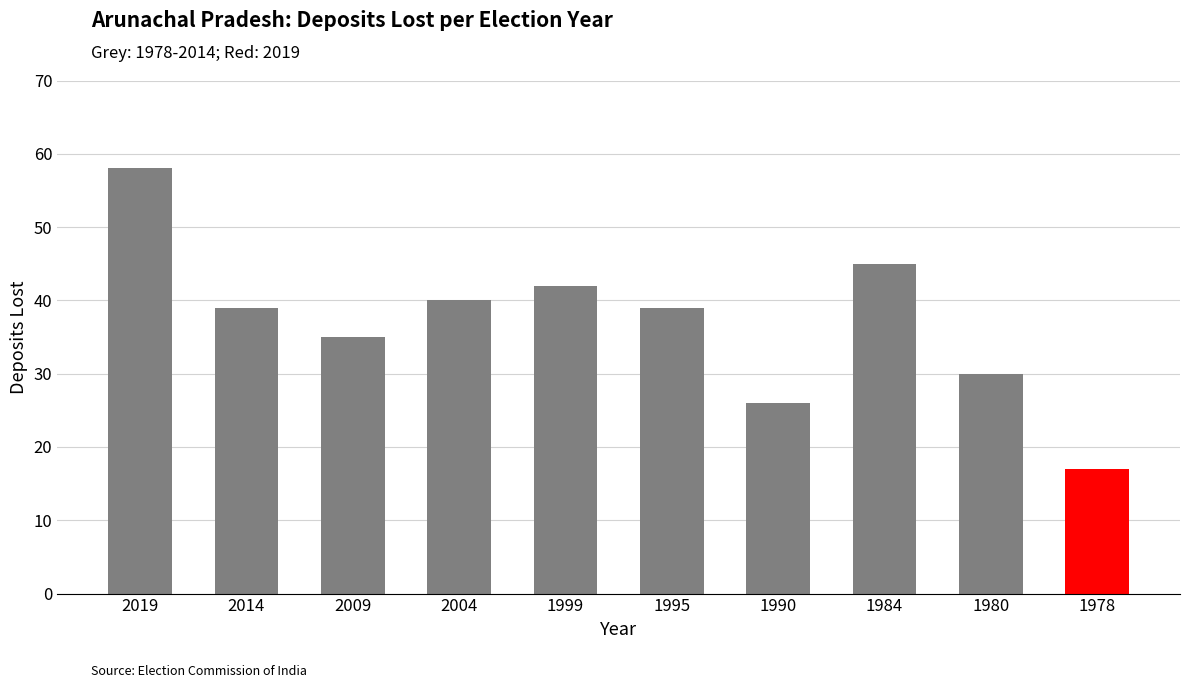

The value at 2004 is 40. True or false?

True